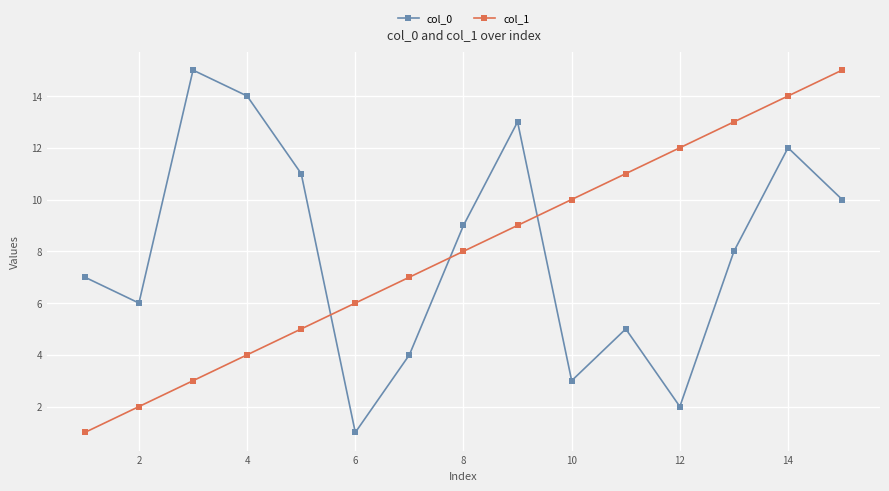

True or false: col_1 and col_0 intersect in this chart.

True